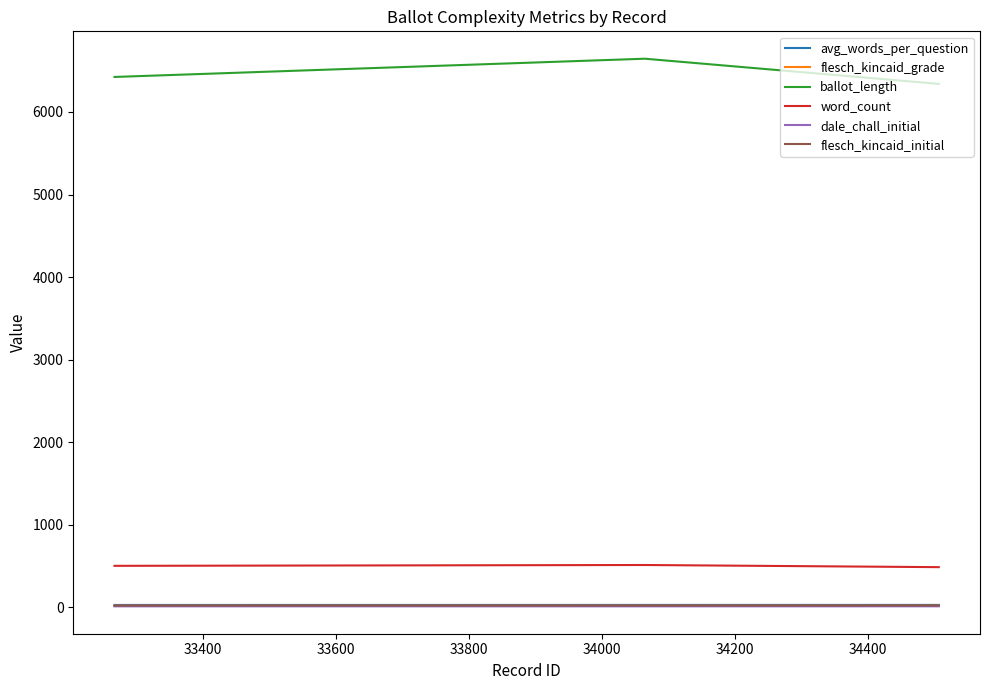

Does the chart have visible grid lines?

No